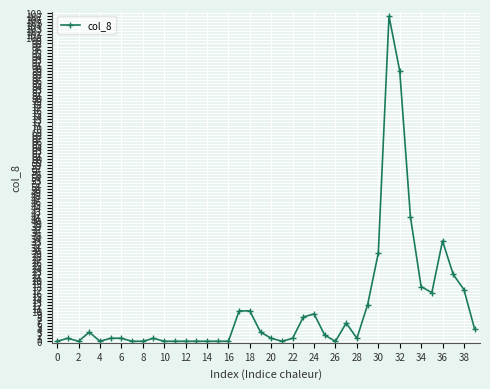

What is the greatest value displayed?

107